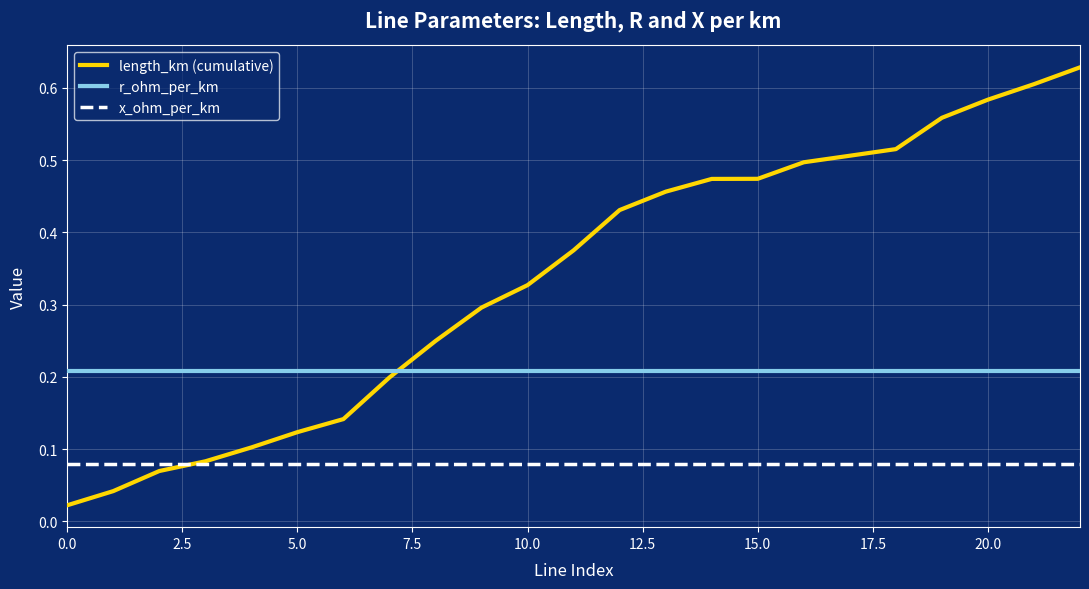

Which series has the widest spread of values?

length_km (cumulative)